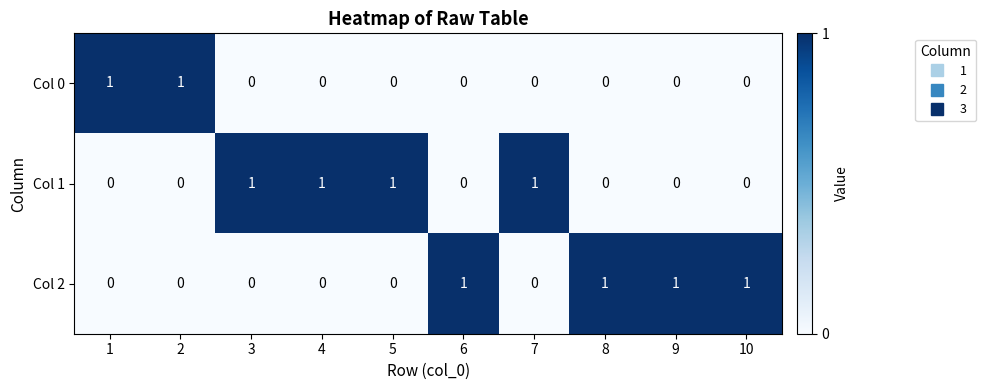

At how many categories does at least one series exceed 0?

10